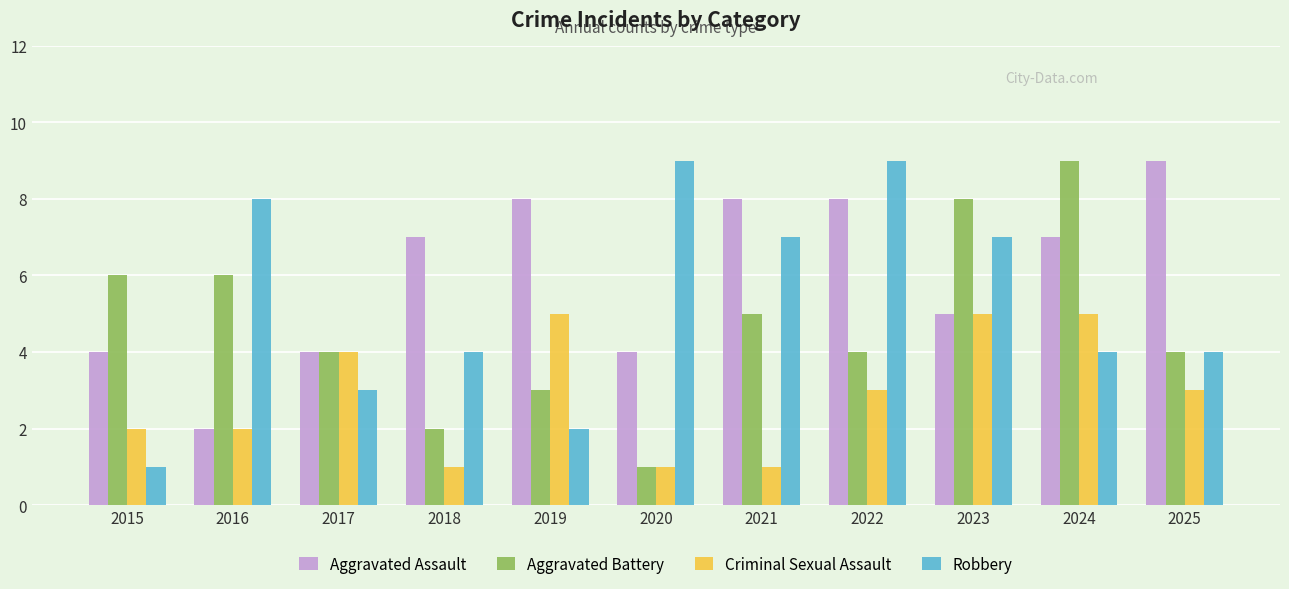

What is the spread (max minus min) of values at 2018?

6